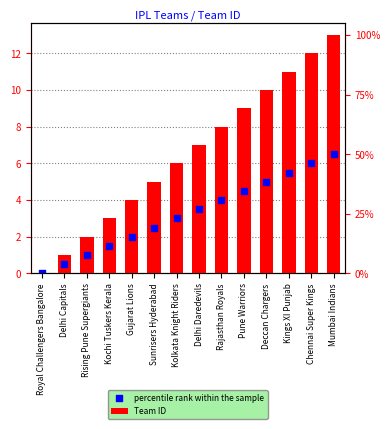

What are all the series names shown in the legend?

Team ID, percentile rank within the sample